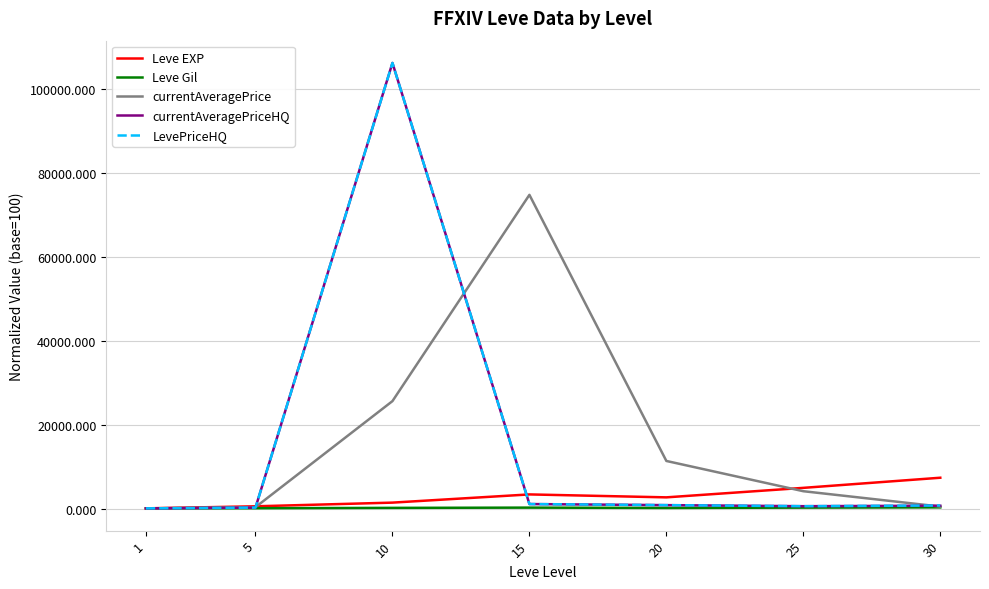

Which series changed the most between 5 and 15?

currentAveragePrice